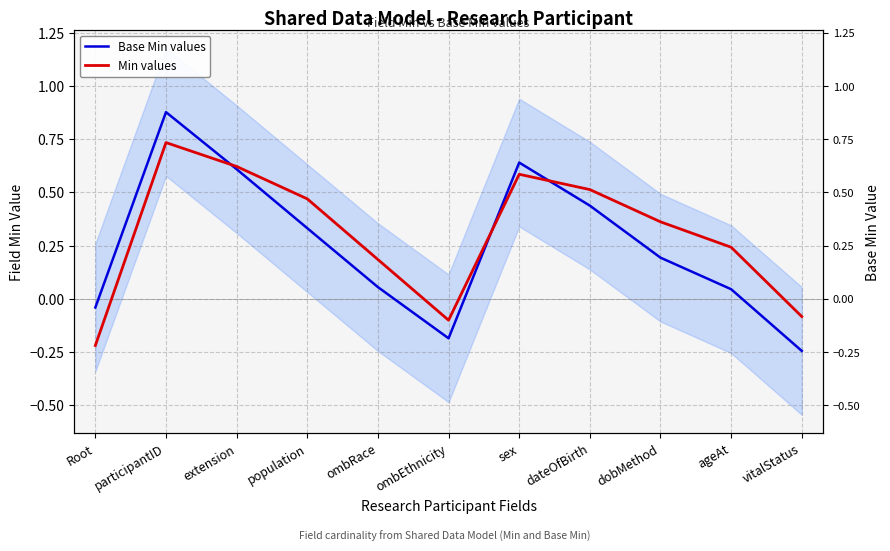

How many times do Base Min values and Min values cross each other?

3